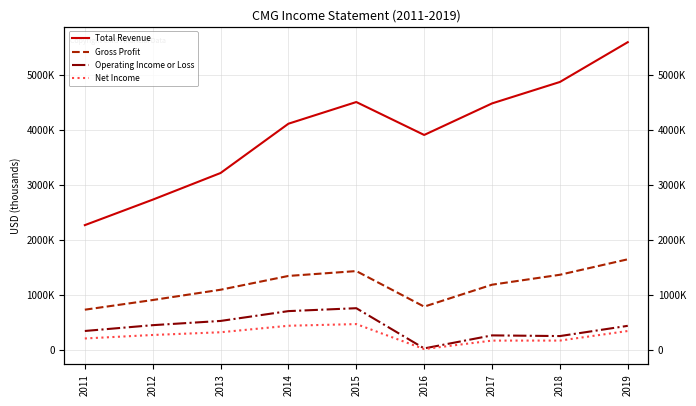

Reading left to right, extract all data points from this chart.

Total Revenue: 2269500	2731200	3214600	4108300	4501200	3904400	4476400	4865000	5586400
Gross Profit: 736500	911800	1098300	1348600	1436700	791900	1189700	1369800	1650400
Operating Income or Loss: 350600	455900	532700	710800	763600	34600	270800	258400	444000
Net Income: 214900	278000	327400	445400	475600	22900	176300	176600	350200